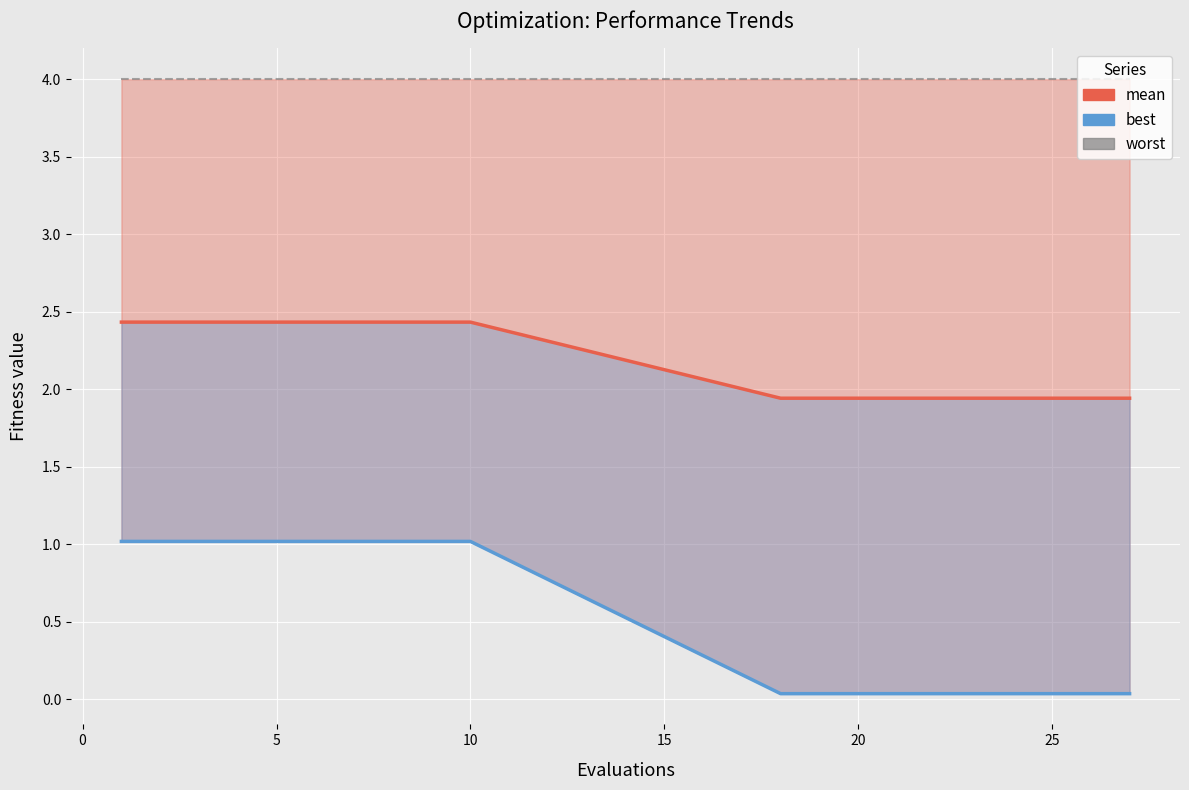

Is the value of worst at 30 greater than the value of best at 16?

Yes